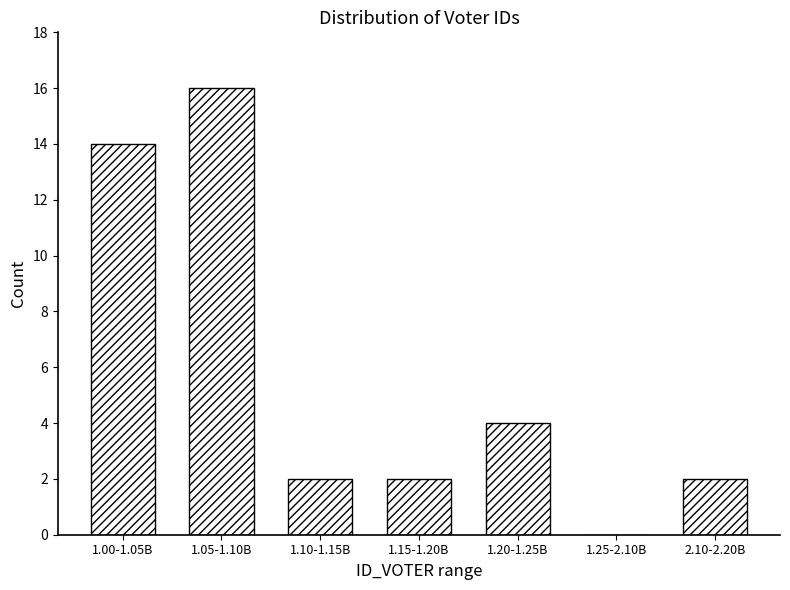

Reading left to right, extract all data points from this chart.

1.00-1.05B=14	1.05-1.10B=16	1.10-1.15B=2	1.15-1.20B=2	1.20-1.25B=4	1.25-2.10B=0	2.10-2.20B=2